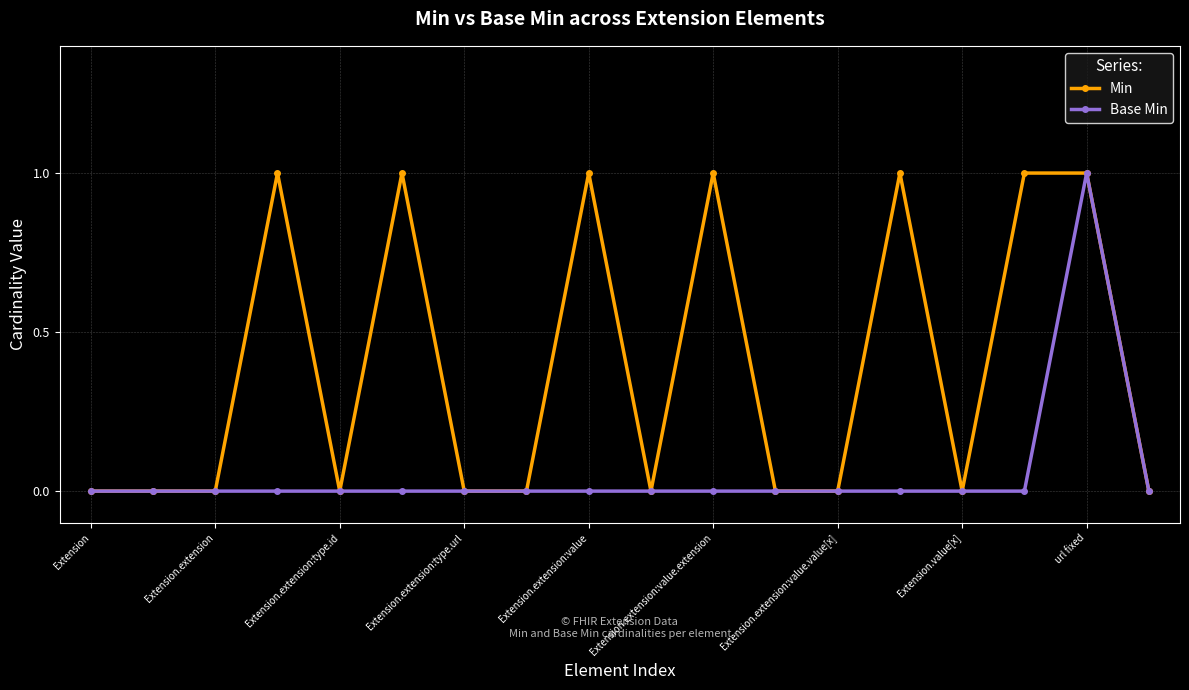

What is the value of the Base Min point at the 17th from the left?

1